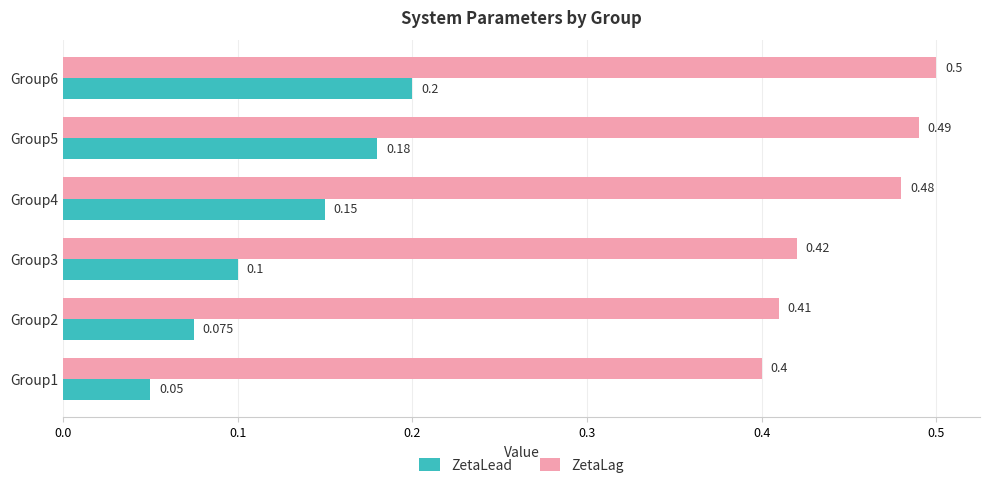

Rank the series by their maximum value, from lowest to highest.

ZetaLead, ZetaLag